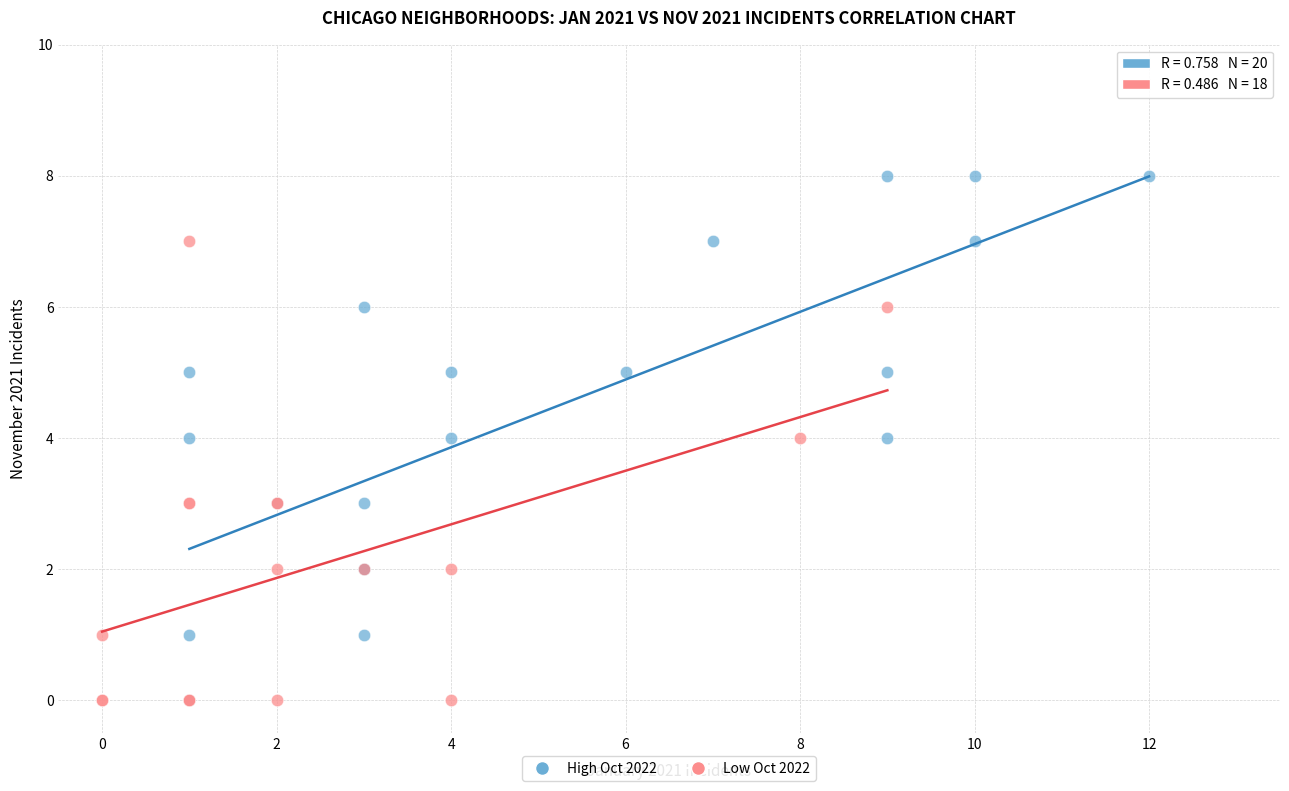

Which series has the largest Y range (max minus min)?

High Oct 2022